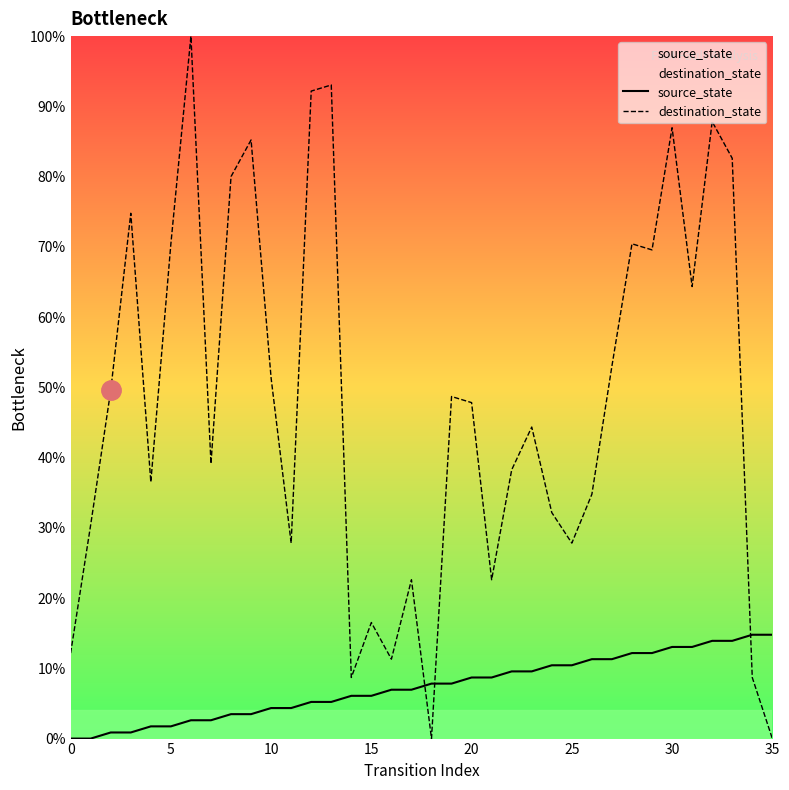

How many data points does each series have?

36